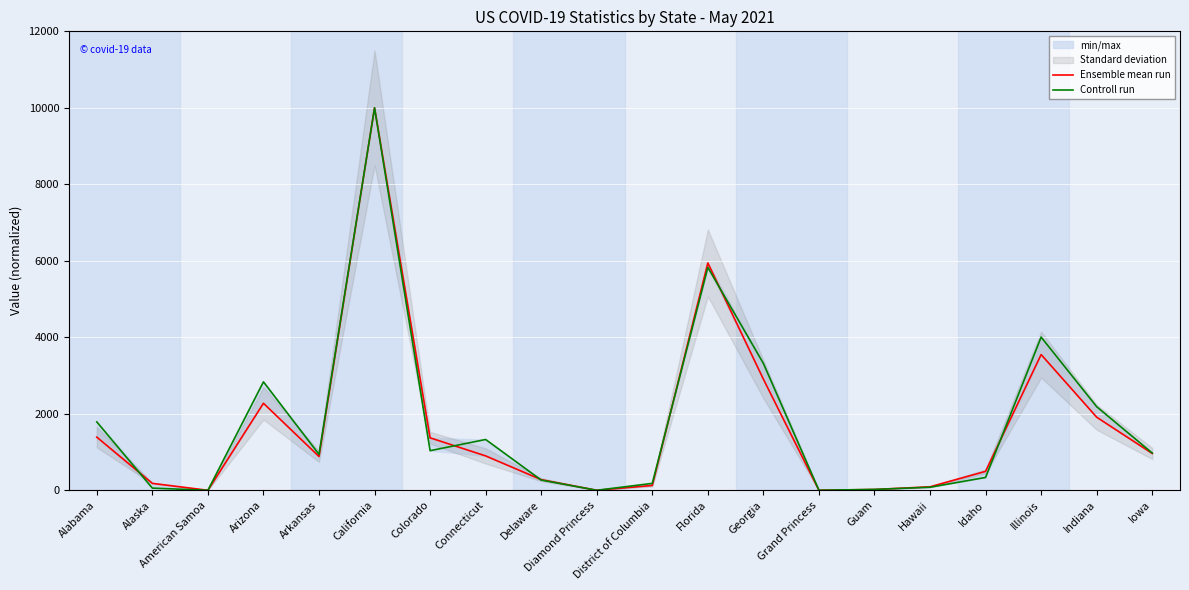

True or false: Ensemble mean run has a value of 2158.9 at Colorado.

False